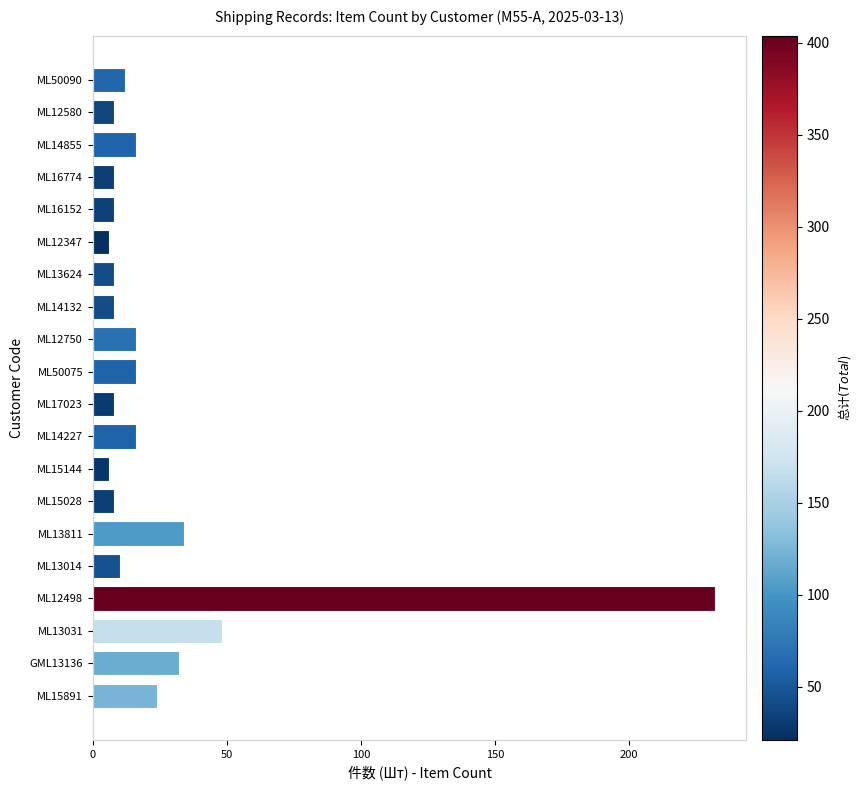

Where is the data nearest to the value 119?

ML13031